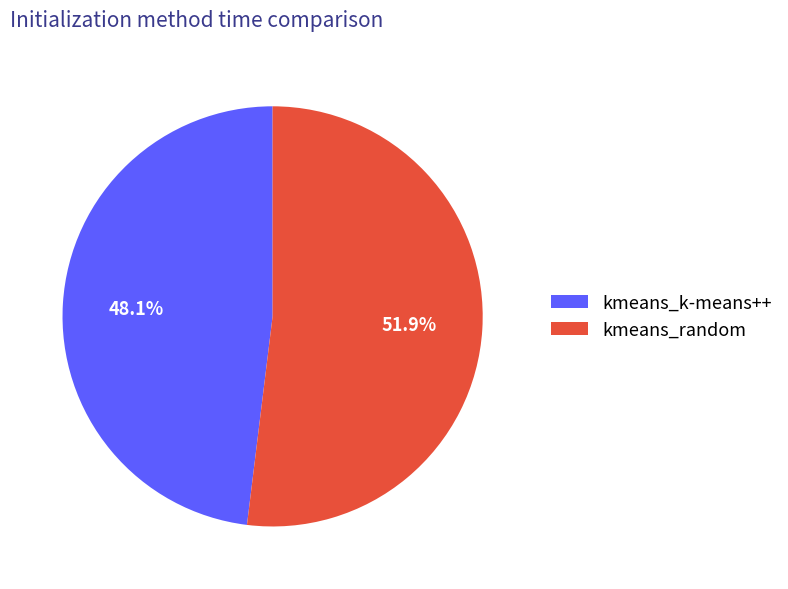

What is the largest slice in the pie chart?

kmeans_random